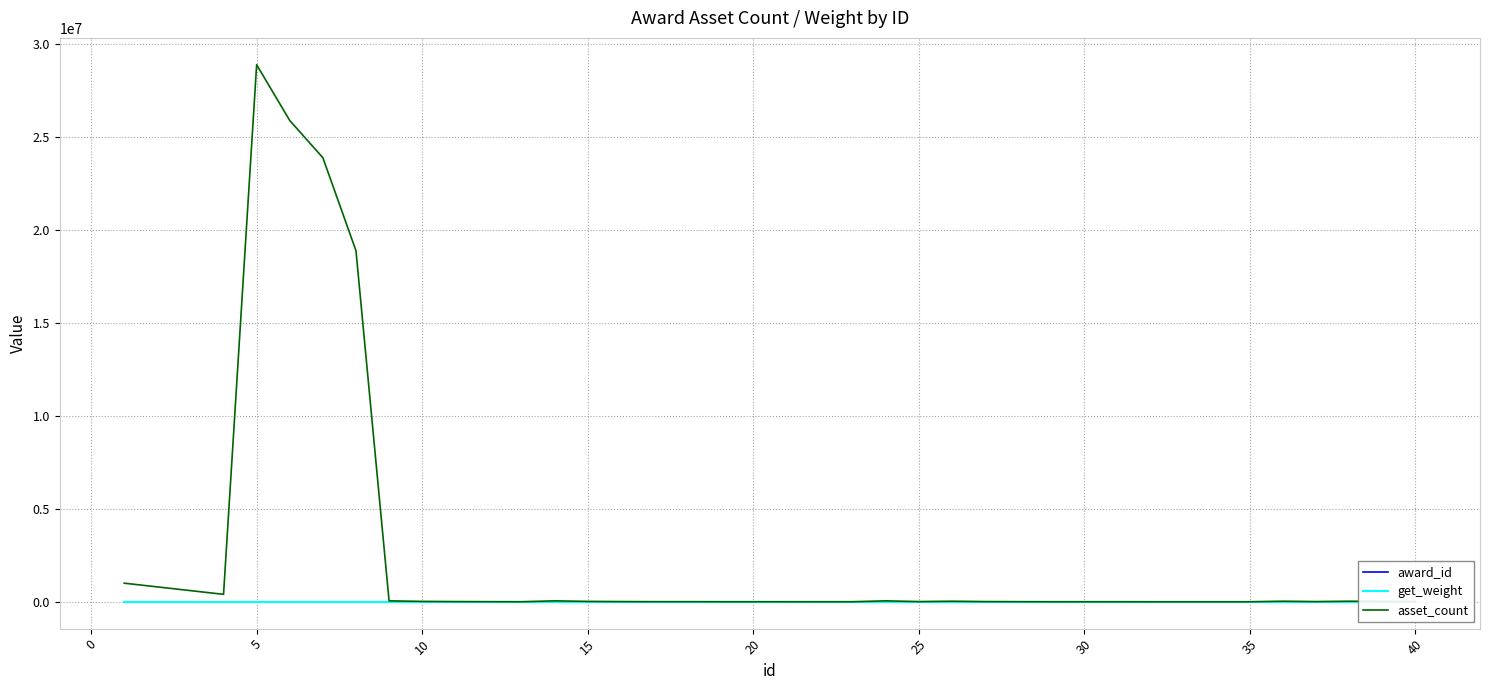

What is the difference between the highest and lowest values at 25?

9999